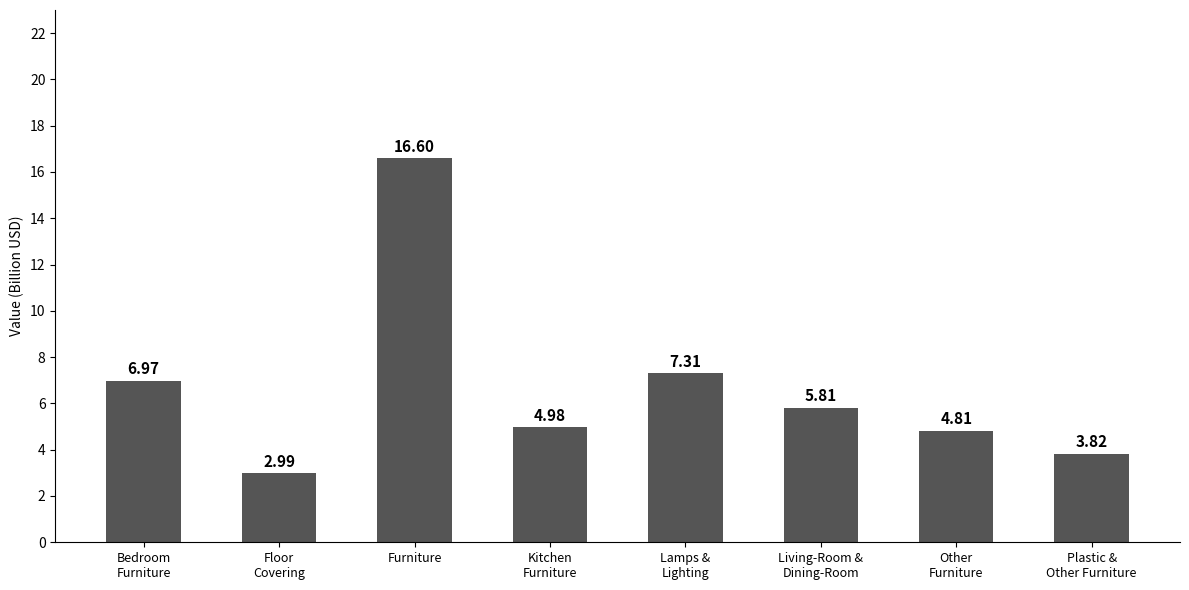

What is the label of the 1st bar from the right?

Plastic &
Other Furniture